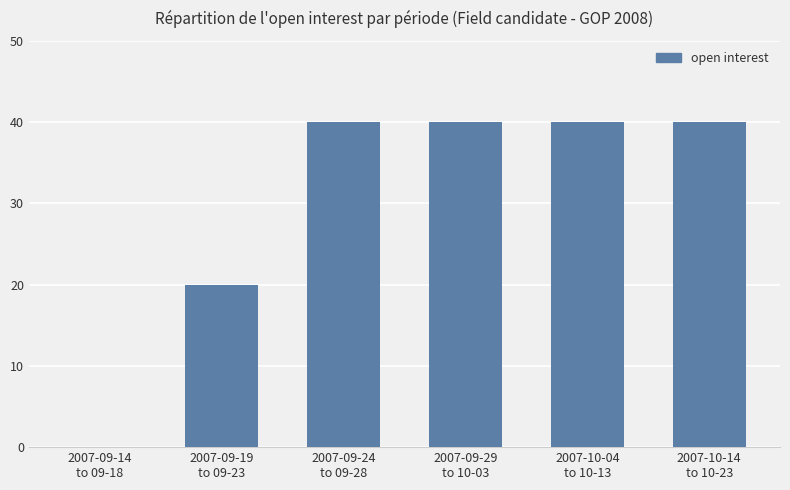

What is the sum of all values?

180